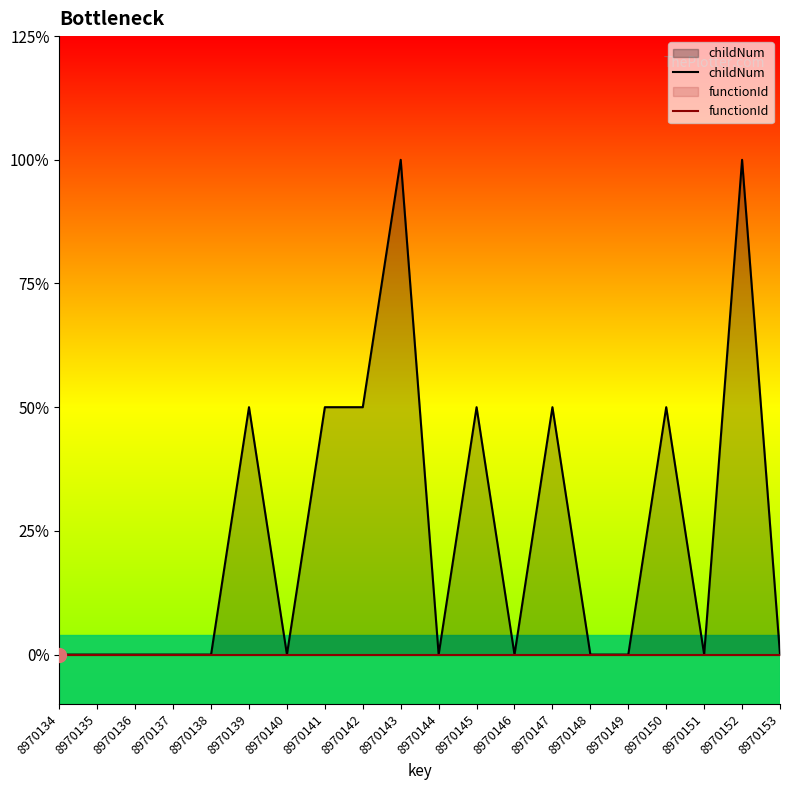

What is the sum of all childNum values?

10